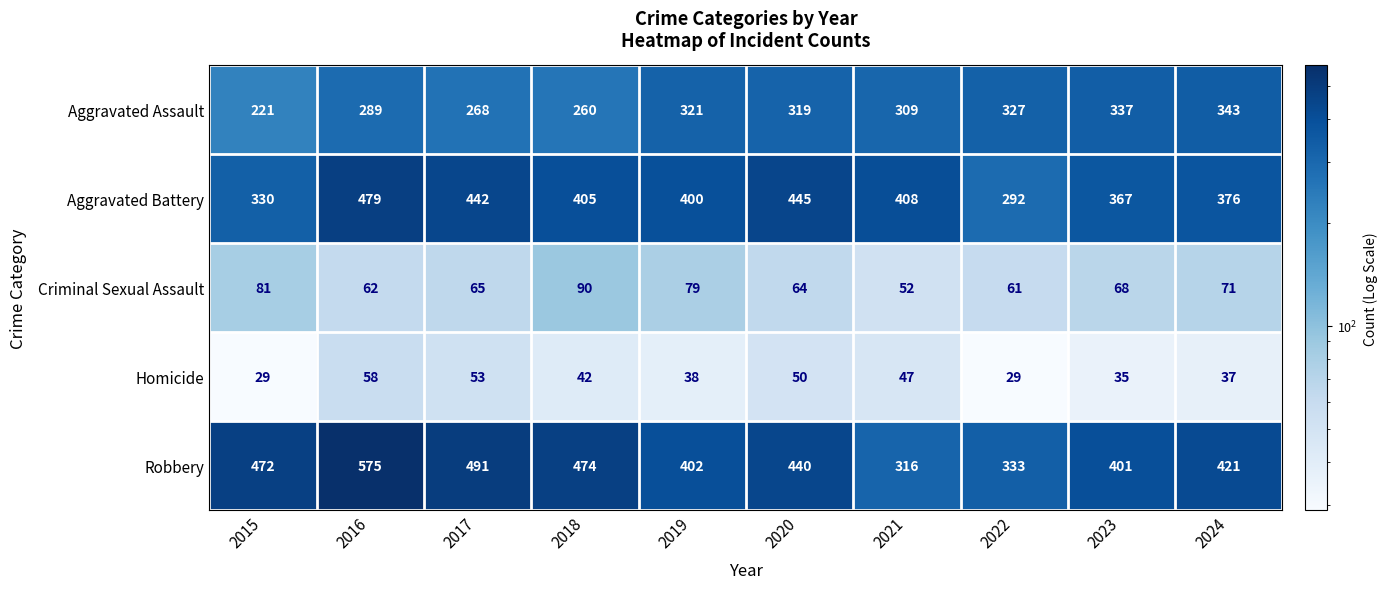

Which series has the largest range (max minus min)?

Robbery